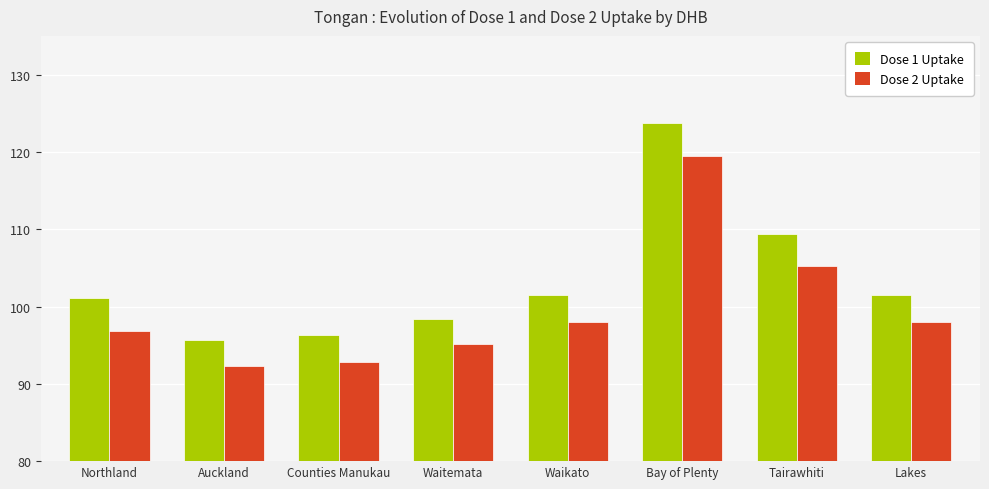

How many data points in Dose 2 Uptake are less than 98?

4